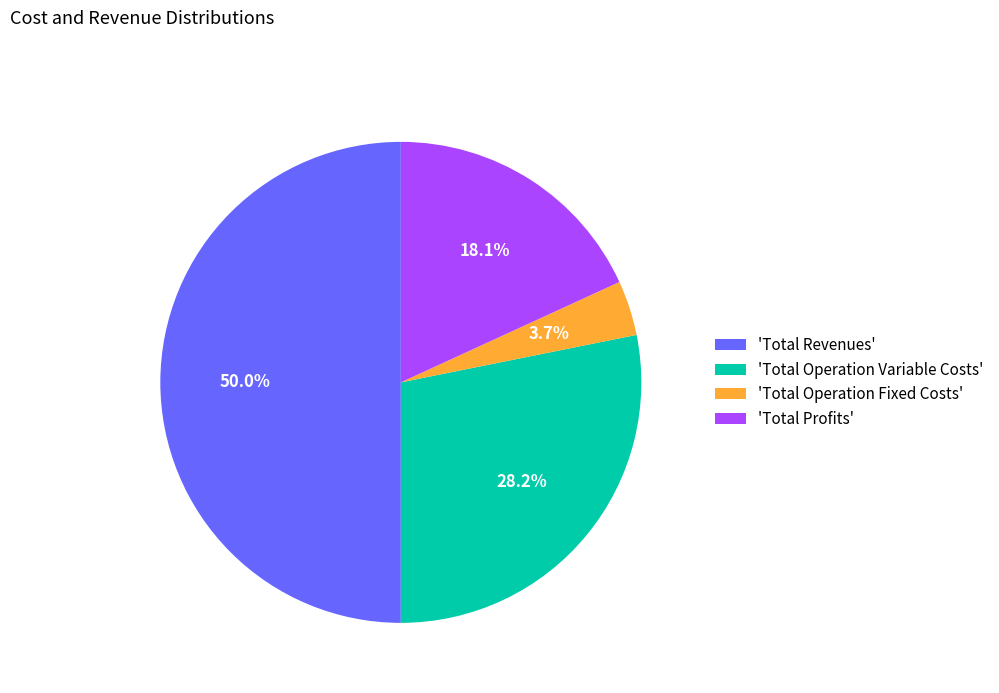

Between 'Total Operation Variable Costs' and 'Total Operation Fixed Costs', which is larger?

'Total Operation Variable Costs'